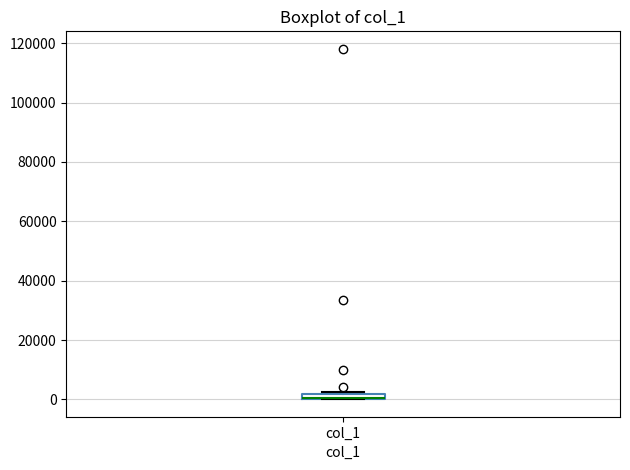

Where is the lower edge of the box for col_1 on the y-axis? The values are not printed on the chart, so give them approximately, as read against the axis.

0